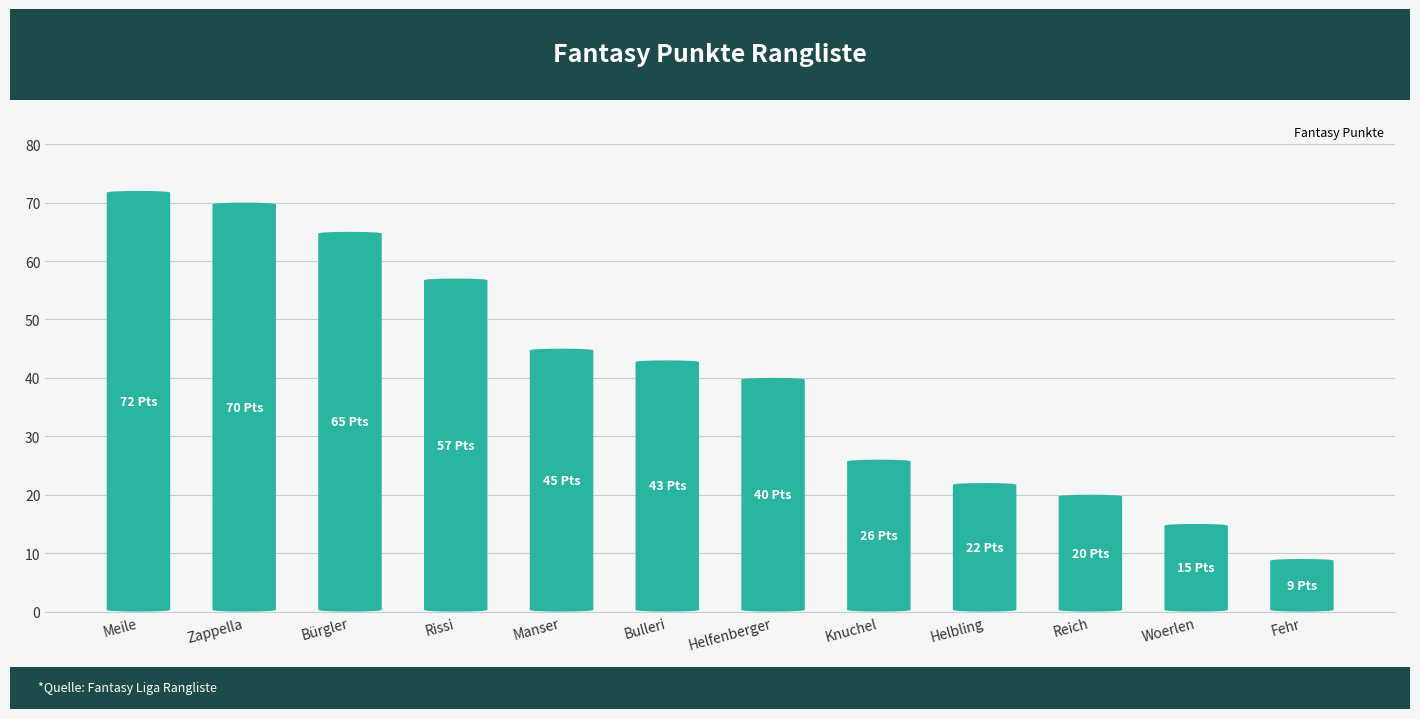

How many bars are there in total?

12